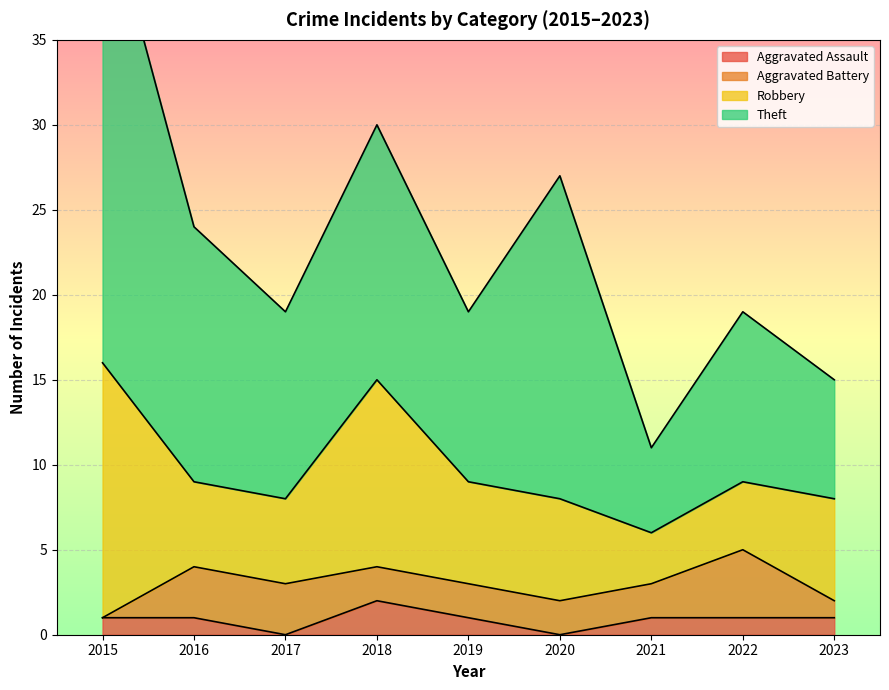

Reading right to left, transcribe all the data shown in this chart.

Aggravated Assault: 2023=1	2022=1	2021=1	2020=0	2019=1	2018=2	2017=0	2016=1	2015=1
Aggravated Battery: 2023=1	2022=4	2021=2	2020=2	2019=2	2018=2	2017=3	2016=3	2015=0
Robbery: 2023=6	2022=4	2021=3	2020=6	2019=6	2018=11	2017=5	2016=5	2015=15
Theft: 2023=7	2022=10	2021=5	2020=19	2019=10	2018=15	2017=11	2016=15	2015=28